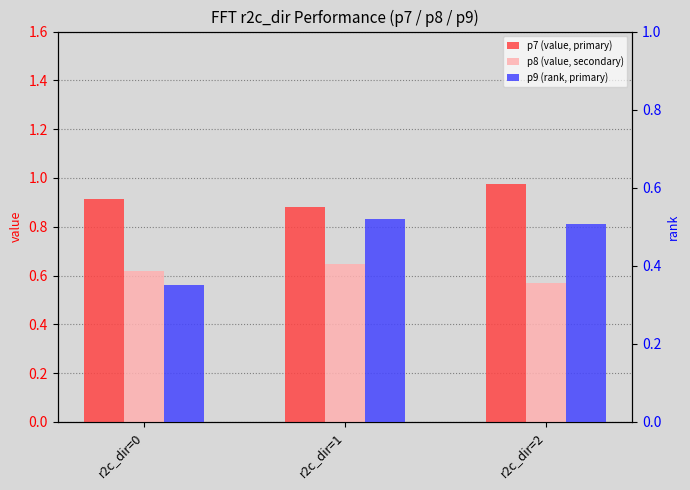

How many bars are there in total?

9